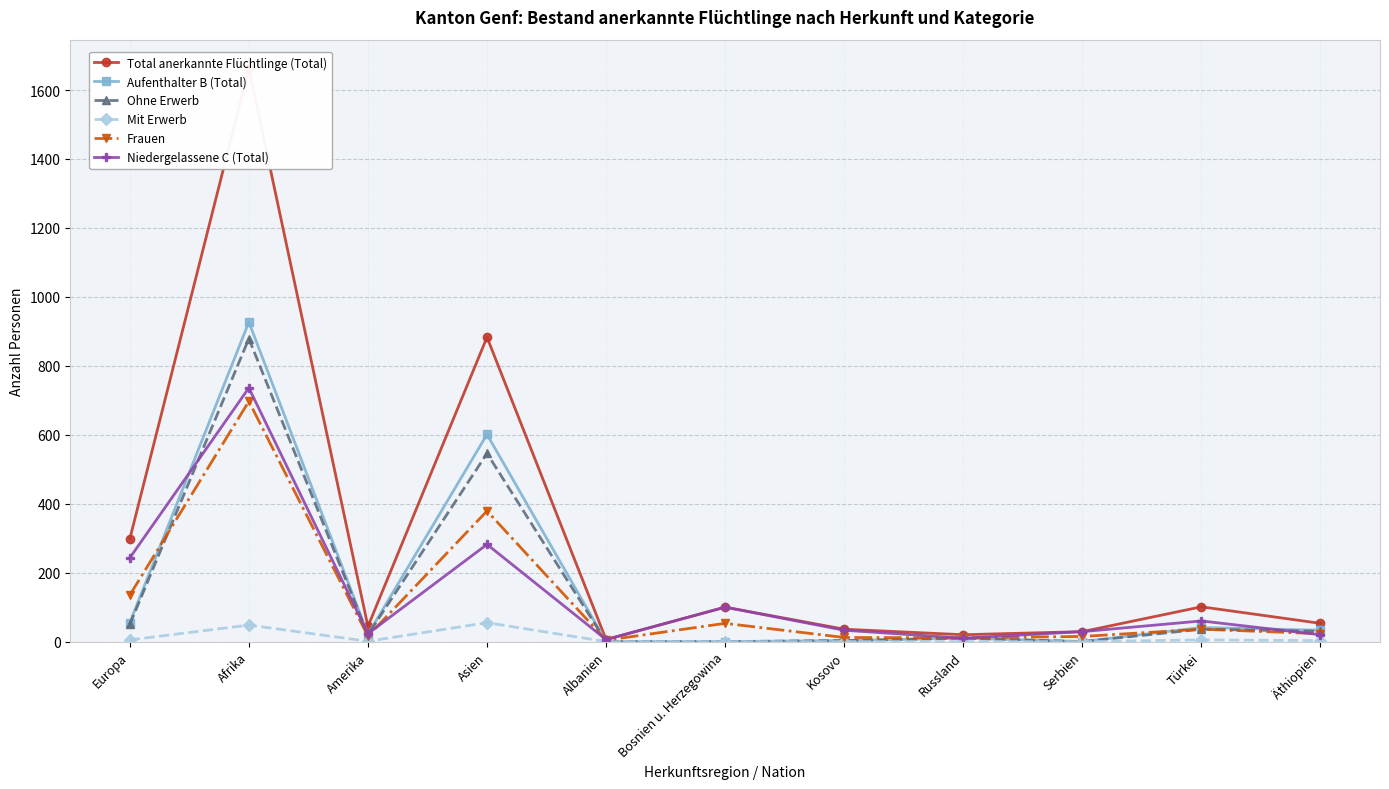

What is the minimum value for Total anerkannte Flüchtlinge (Total)?

6